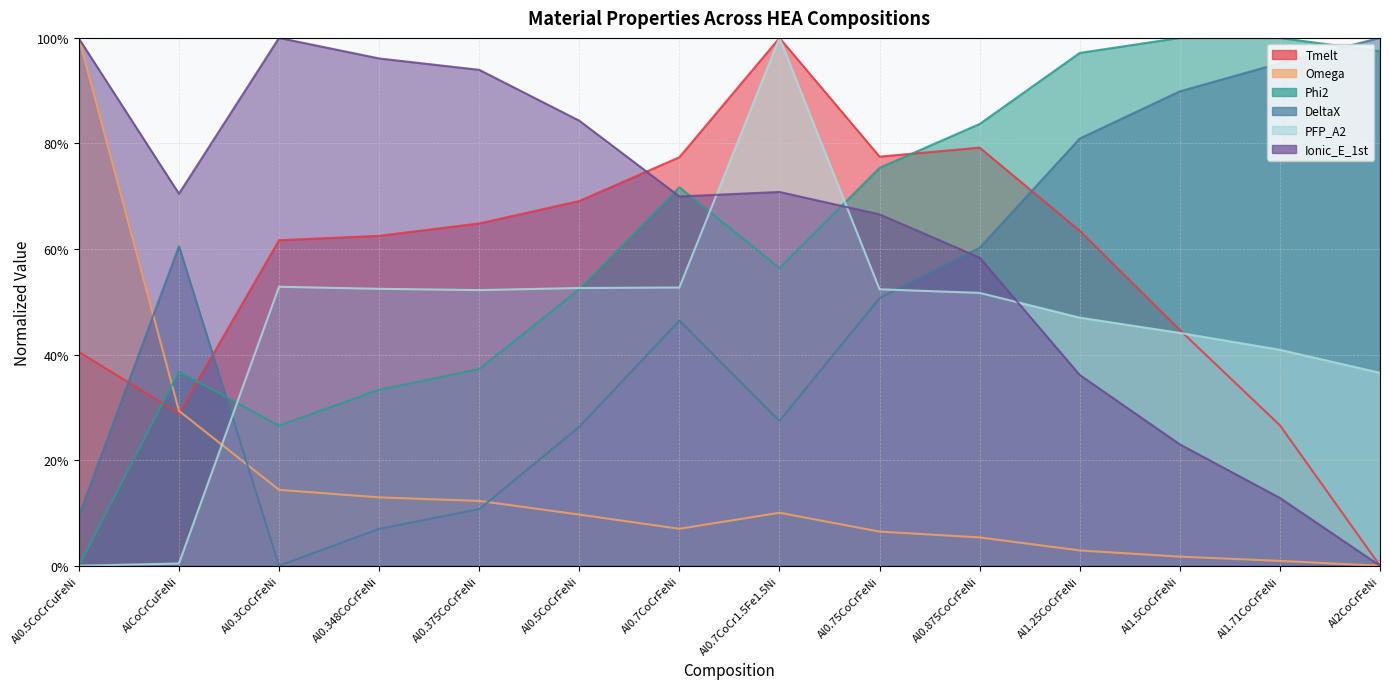

At which category does the chart reach its minimum across all series?

Al2CoCrFeNi